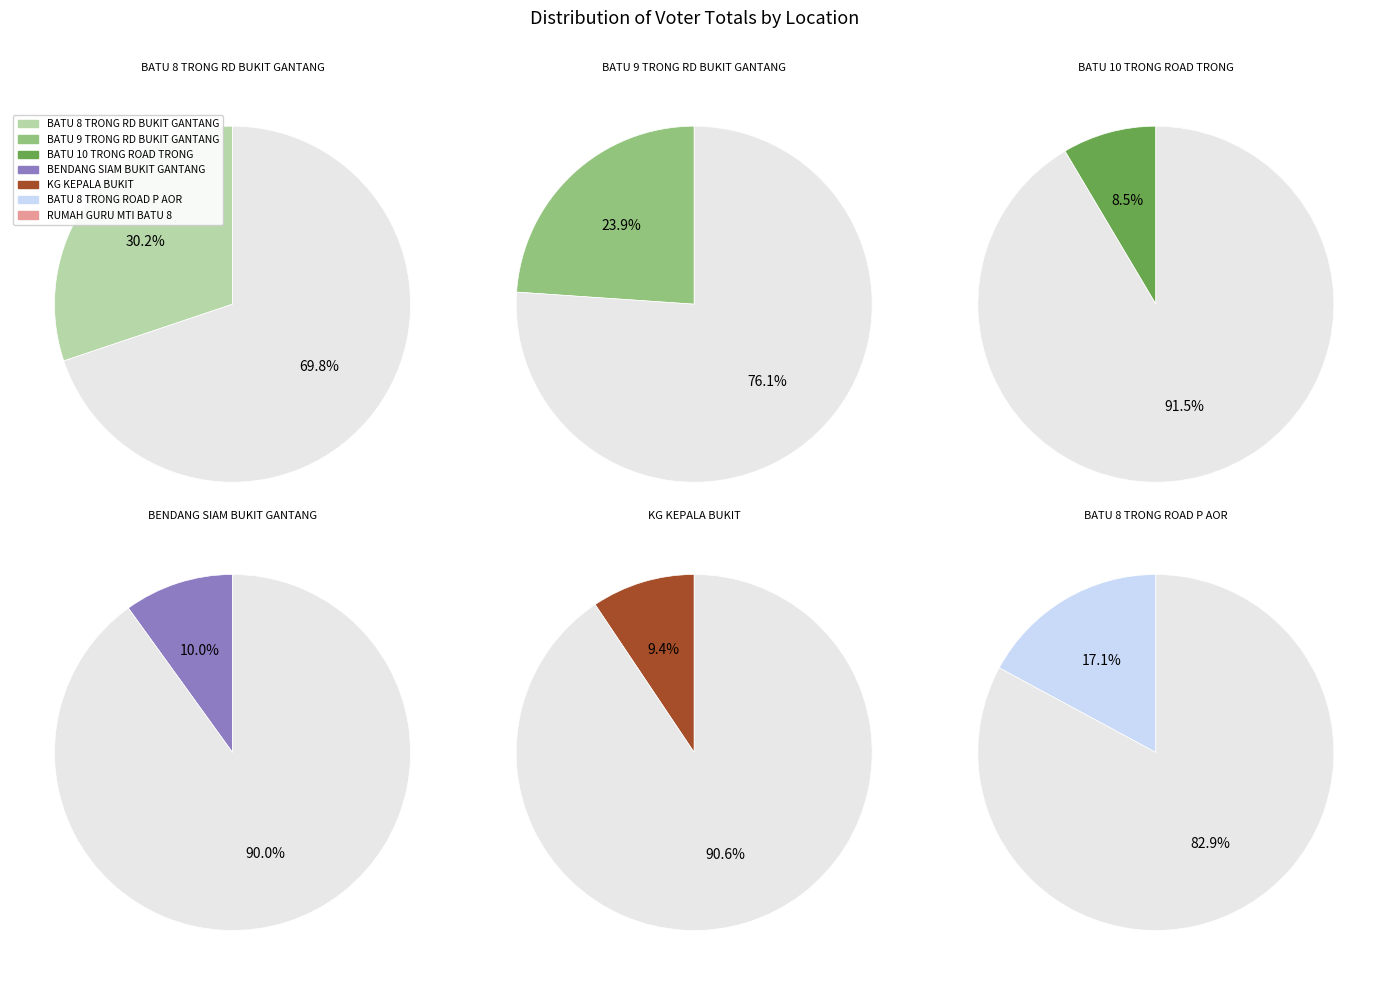

To the nearest percent, what is the combined percentage of KG KEPALA BUKIT and BATU 8 TRONG ROAD P AOR?

27%